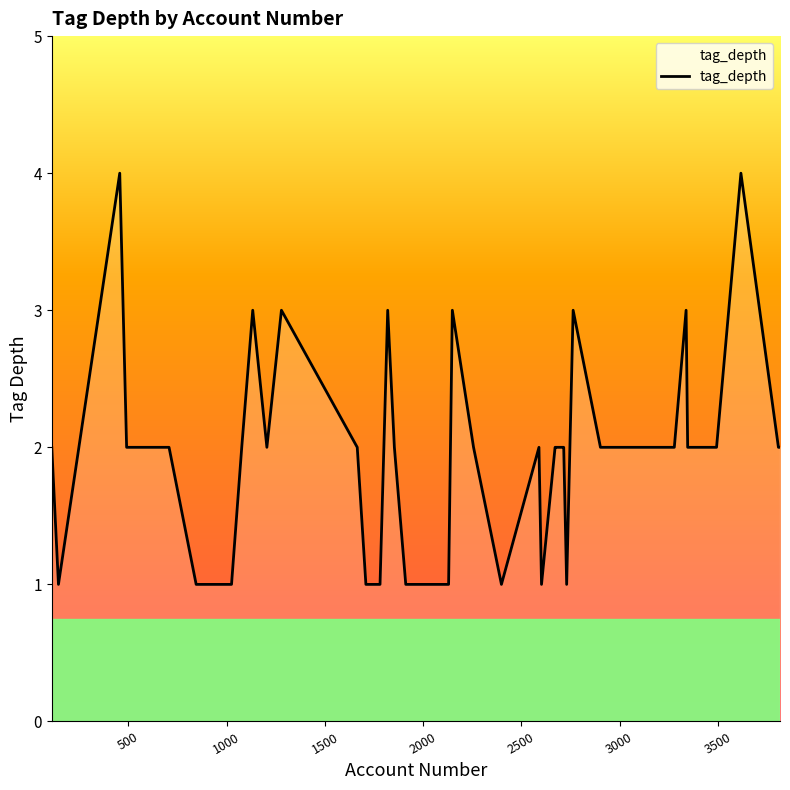

What is the maximum value shown in the chart?

4